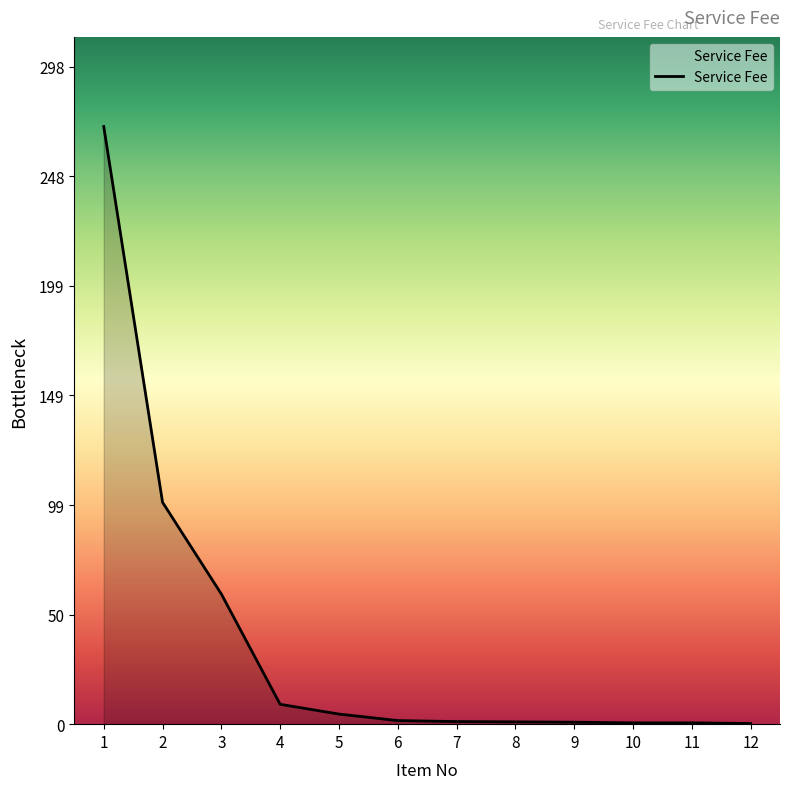

True or false: the data shows 0.6 at 11.

True